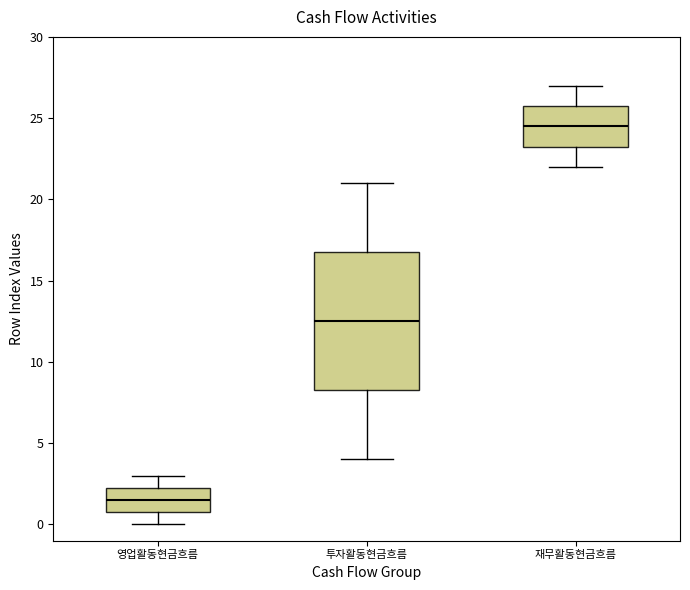

Reading left to right, transcribe this box plot: for each box, give where its median line is, the range the box spans, and where its two whiskers end, as read against the y-axis. The values are not printed on the chart, so give them approximately, as read against the axis.

영업활동현금흐름: median 1.5, box 1.0 to 2.5, whiskers 0.0 to 3.0
투자활동현금흐름: median 12.5, box 8.5 to 17.0, whiskers 4.0 to 21.0
재무활동현금흐름: median 24.5, box 23.5 to 26.0, whiskers 22.0 to 27.0